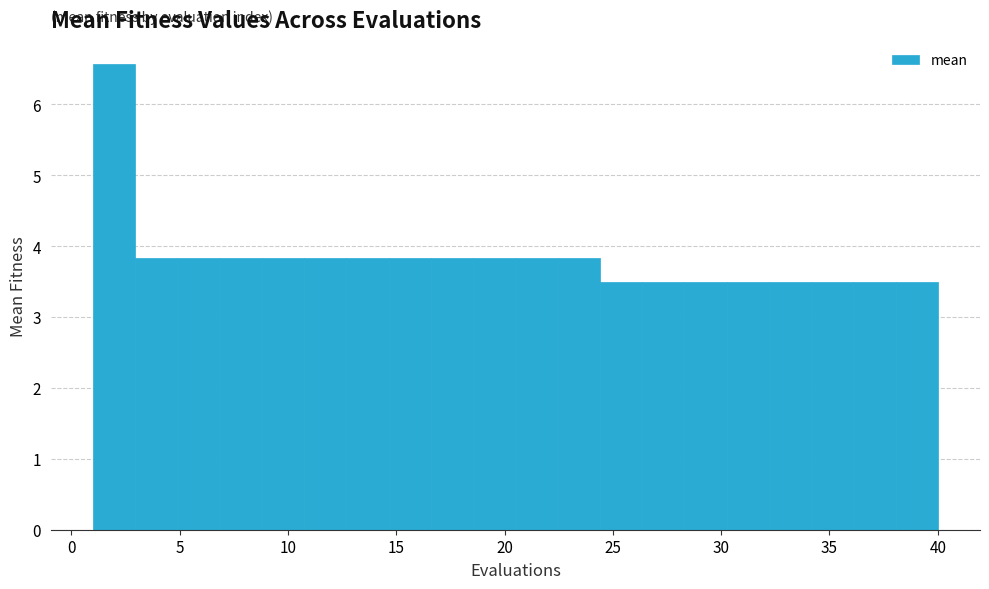

Read against the x-axis, roughly where is the centre of the tallest bar?

2.0